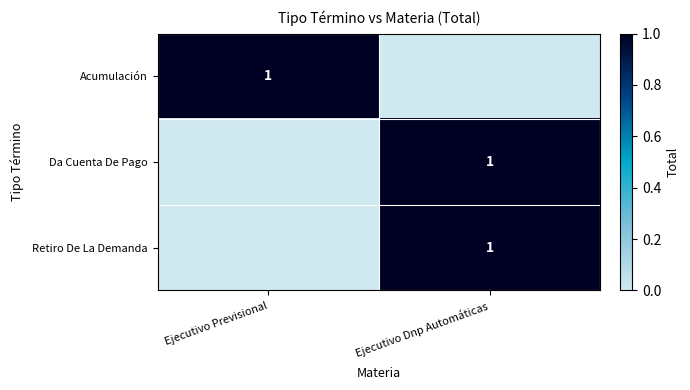

True or false: Retiro De La Demanda has a value of 1 at Ejecutivo Dnp Automáticas.

True